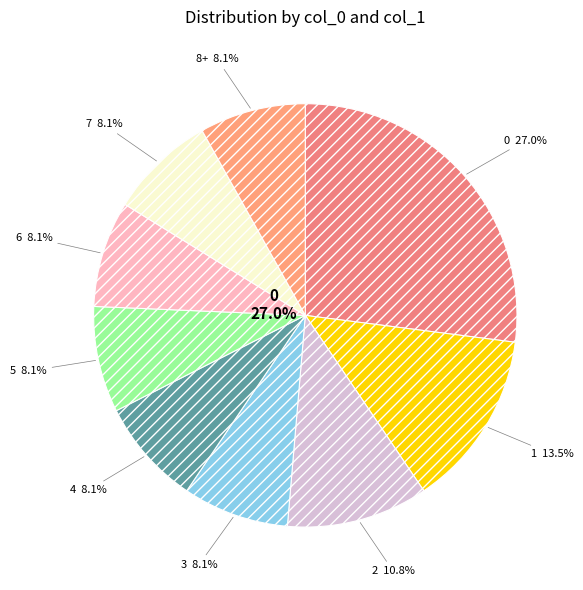

To the nearest percent, what percentage of the pie is 5?

8%